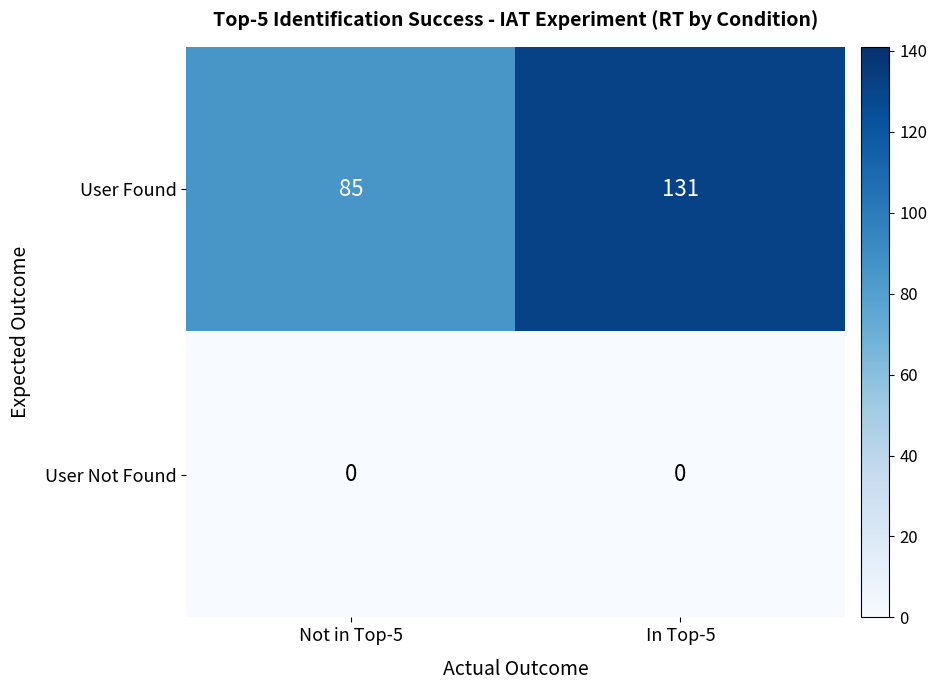

What is the difference between the highest and lowest values at In Top-5?

131